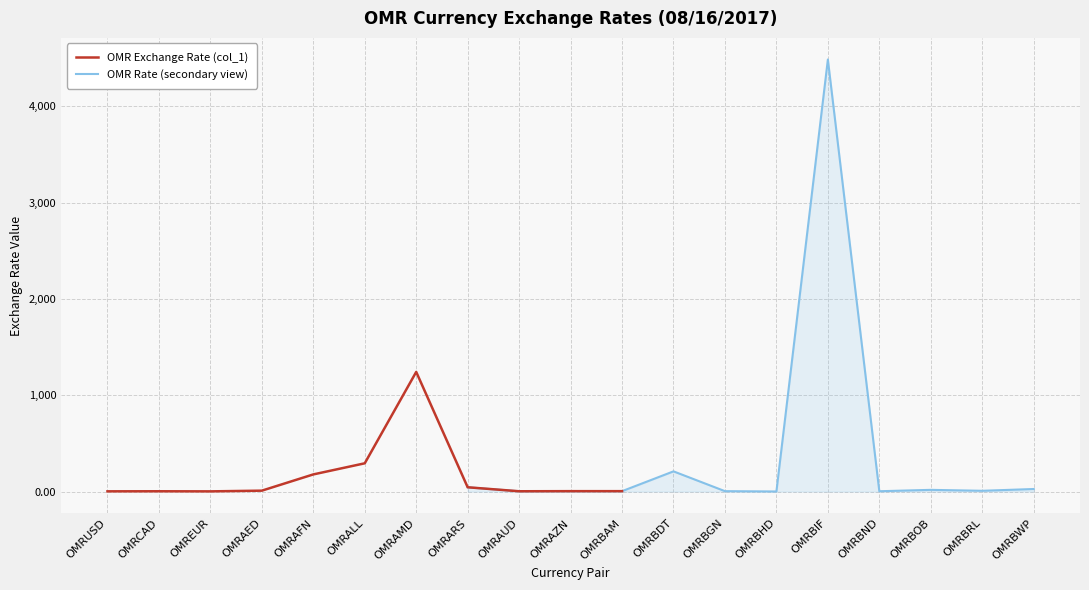

True or false: the data shows 6.1 at OMRBAM.

False